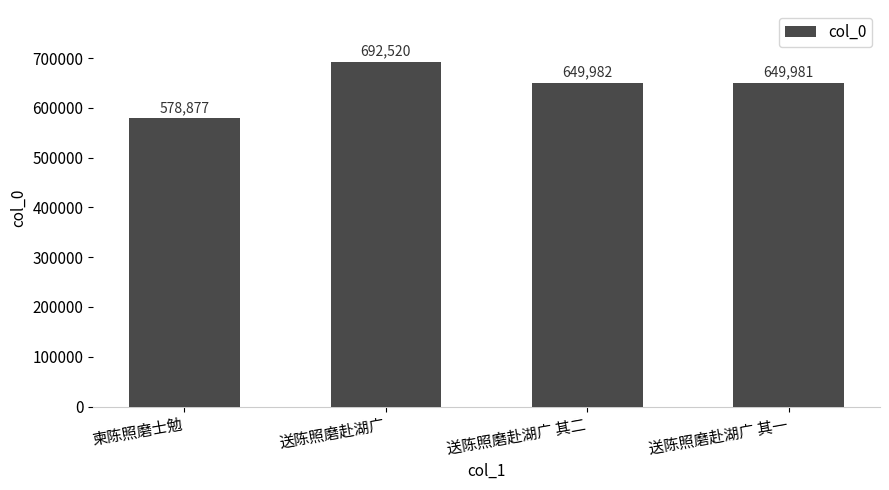

List the labels in order of value, largest first.

送陈照磨赴湖广, 送陈照磨赴湖广 其二, 送陈照磨赴湖广 其一, 柬陈照磨士勉